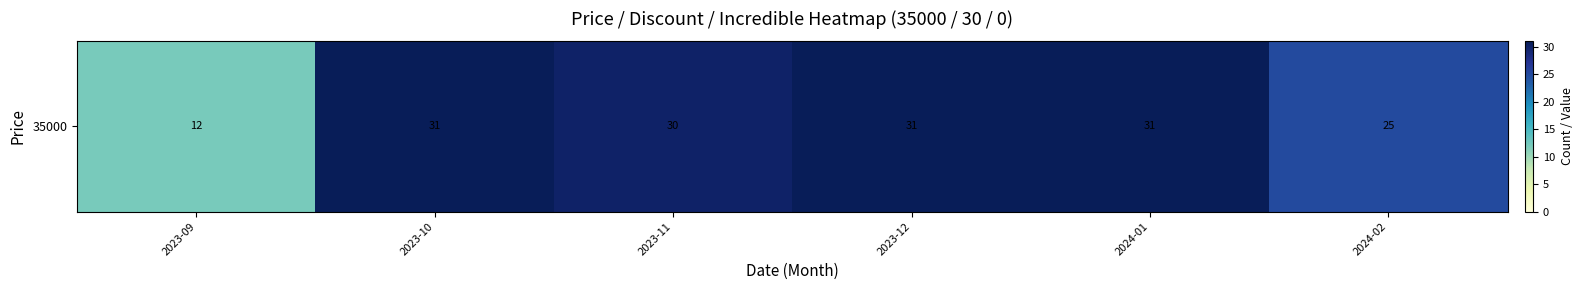

Rank the categories by value from lowest to highest.

2023-09, 2024-02, 2023-11, 2023-10, 2023-12, 2024-01